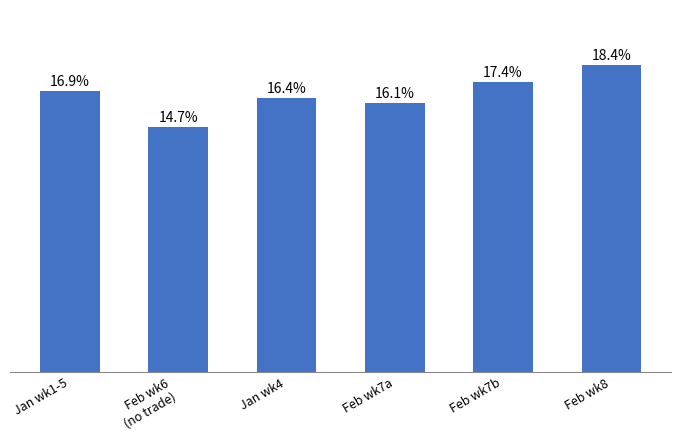

Are the bars horizontal?

No